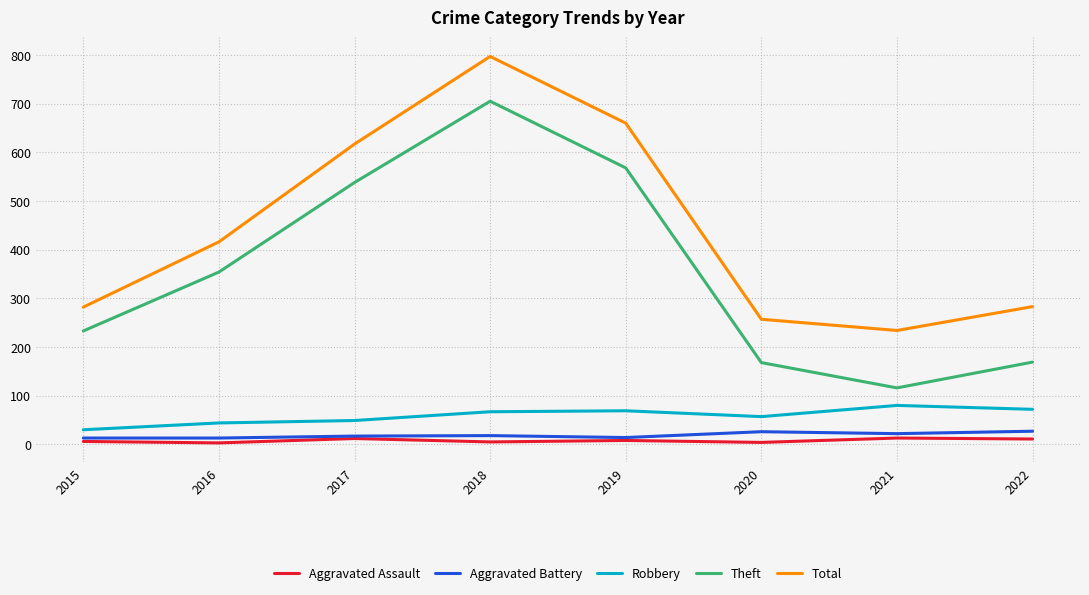

At which category is the sum across all series the highest?

2018